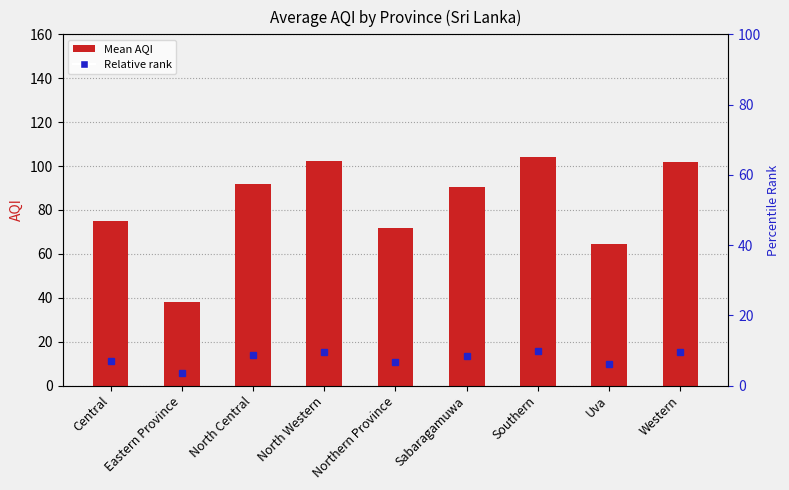

The value at Southern is 104.2. True or false?

True